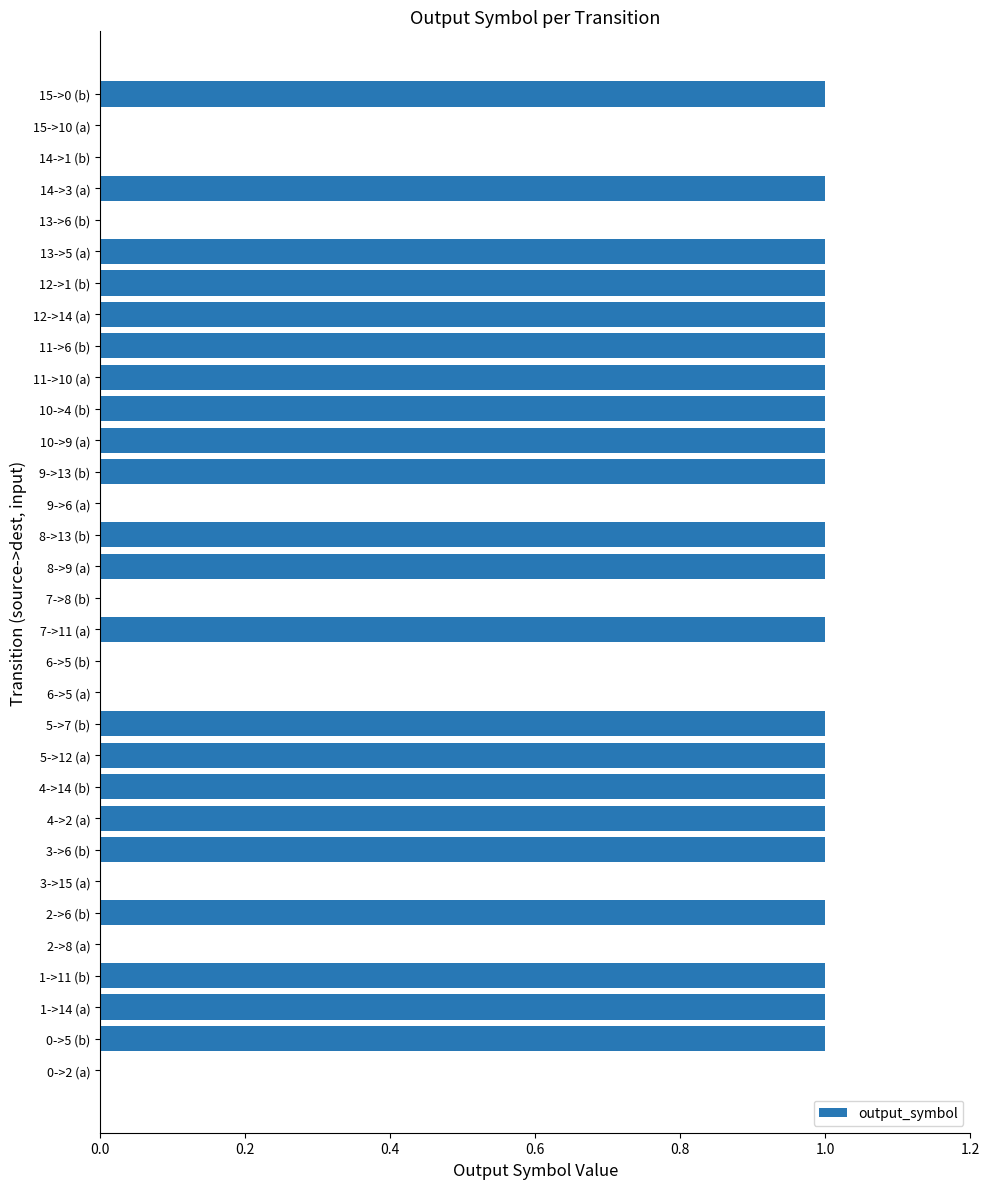

Is it true that the value at 14->1 (b) is -1?

False